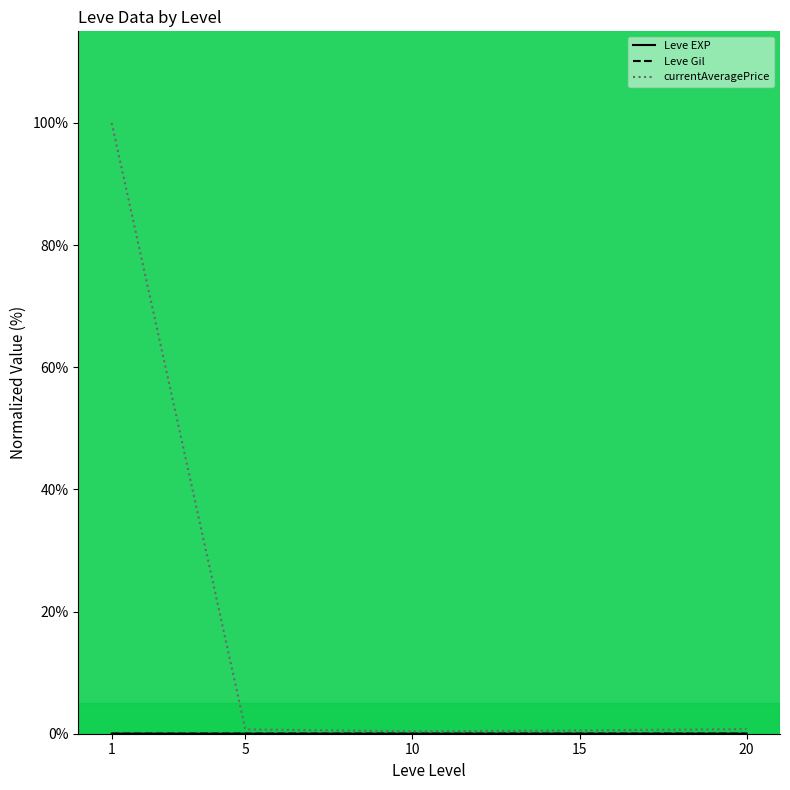

Which series has the widest spread of values?

currentAveragePrice